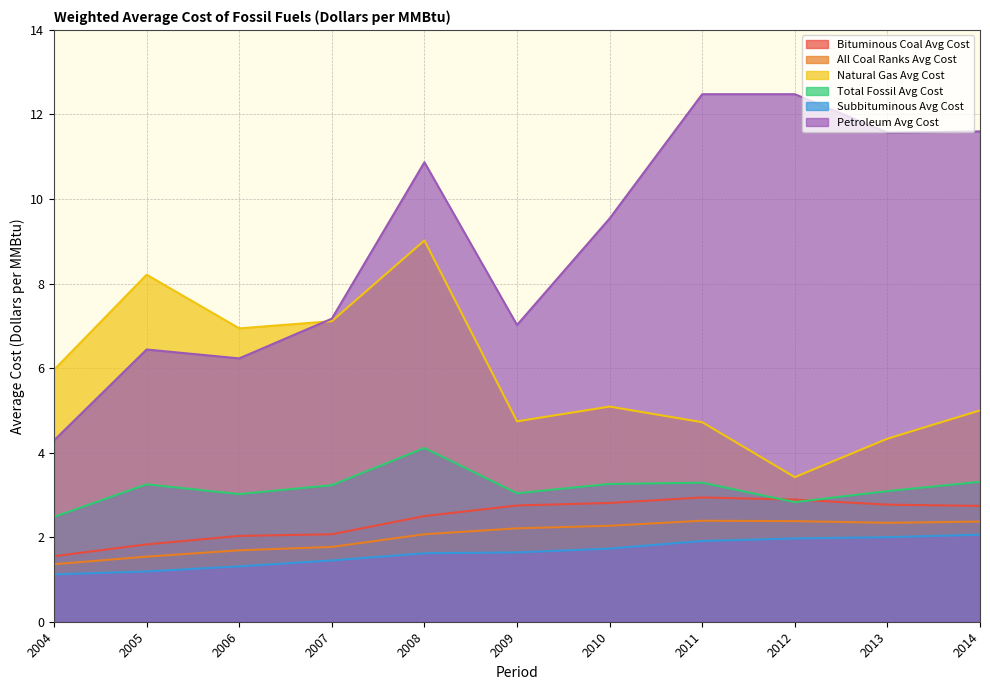

Reading left to right, transcribe all the data shown in this chart.

Bituminous Coal Avg Cost: 2004=1.6	2005=1.8	2006=2.0	2007=2.1	2008=2.5	2009=2.8	2010=2.8	2011=2.9	2012=2.9	2013=2.8	2014=2.7
All Coal Ranks Avg Cost: 2004=1.4	2005=1.5	2006=1.7	2007=1.8	2008=2.1	2009=2.2	2010=2.3	2011=2.4	2012=2.4	2013=2.3	2014=2.4
Natural Gas Avg Cost: 2004=6.0	2005=8.2	2006=6.9	2007=7.1	2008=9.0	2009=4.7	2010=5.1	2011=4.7	2012=3.4	2013=4.3	2014=5.0
Total Fossil Avg Cost: 2004=2.5	2005=3.2	2006=3.0	2007=3.2	2008=4.1	2009=3.0	2010=3.3	2011=3.3	2012=2.8	2013=3.1	2014=3.3
Subbituminous Avg Cost: 2004=1.1	2005=1.2	2006=1.3	2007=1.4	2008=1.6	2009=1.6	2010=1.7	2011=1.9	2012=2.0	2013=2.0	2014=2.1
Petroleum Avg Cost: 2004=4.3	2005=6.4	2006=6.2	2007=7.2	2008=10.9	2009=7.0	2010=9.5	2011=12.5	2012=12.5	2013=11.6	2014=11.6